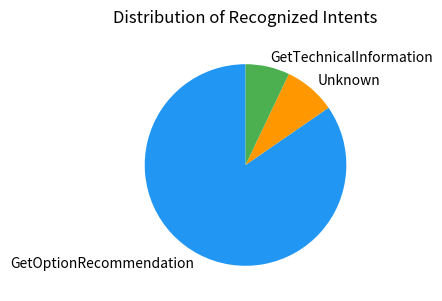

Do Unknown and GetOptionRecommendation together represent more than half of the pie?

Yes